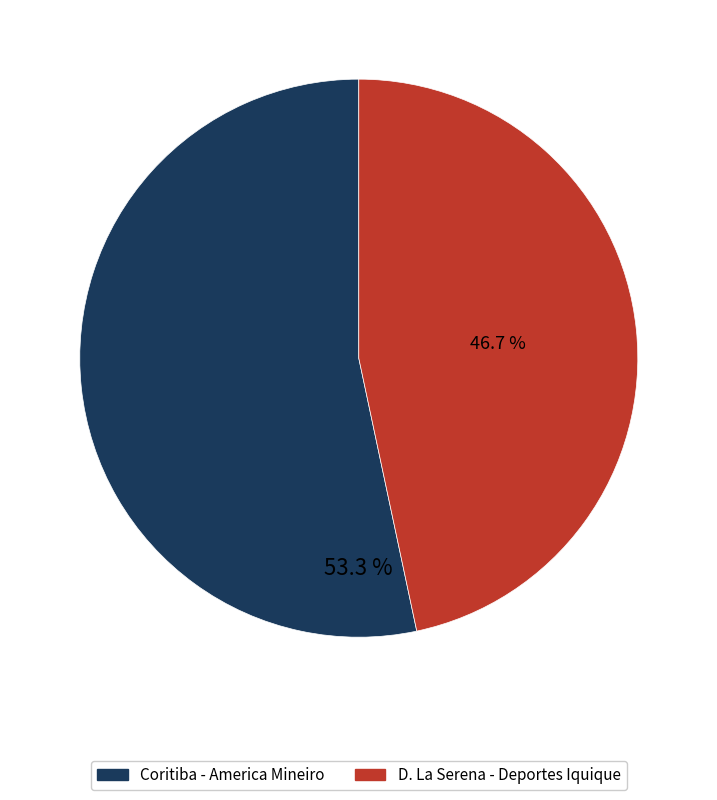

Which has a higher value, D. La Serena - Deportes Iquique or Coritiba - America Mineiro?

Coritiba - America Mineiro